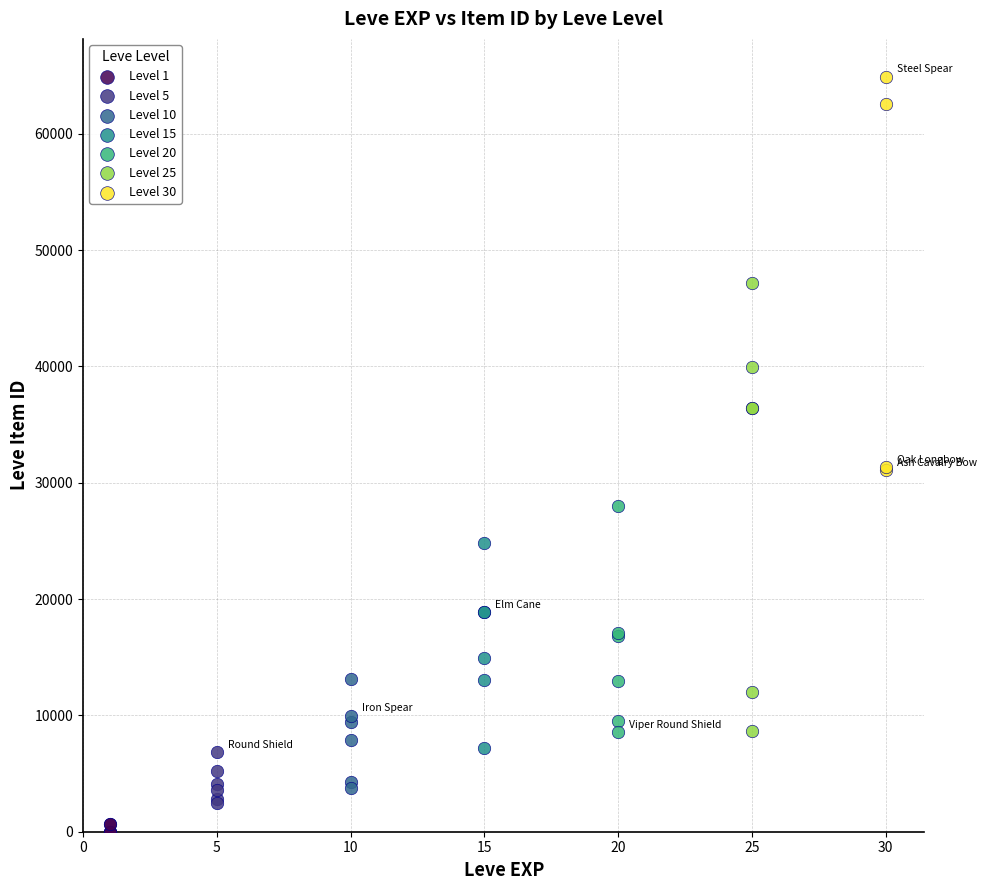

Which series contains the lowest Y value?

Level 1